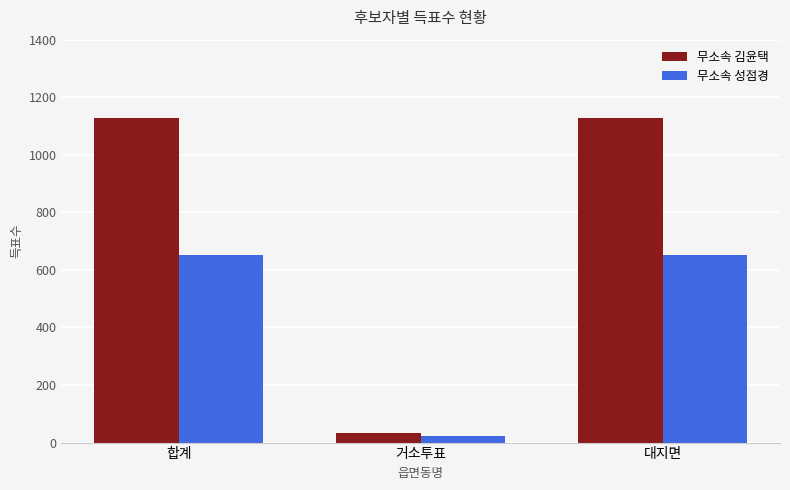

Is the value of 무소속 성점경 at 대지면 greater than the value of 무소속 김윤택 at 거소투표?

Yes